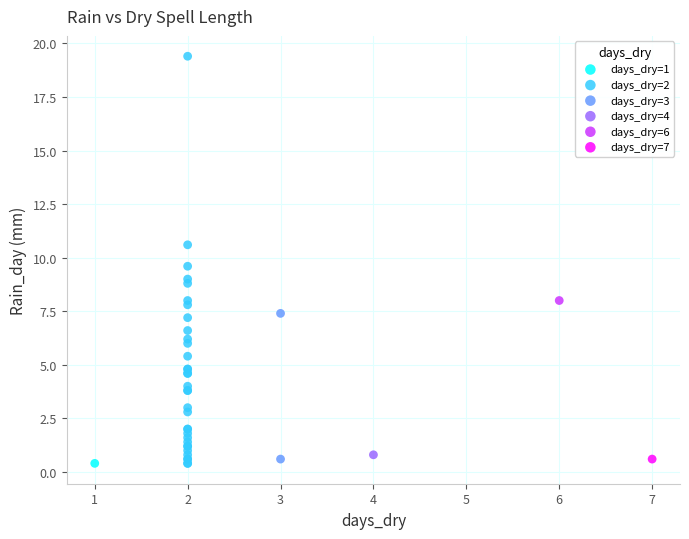

What are all the series names shown in the legend?

days_dry=1, days_dry=2, days_dry=3, days_dry=4, days_dry=6, days_dry=7